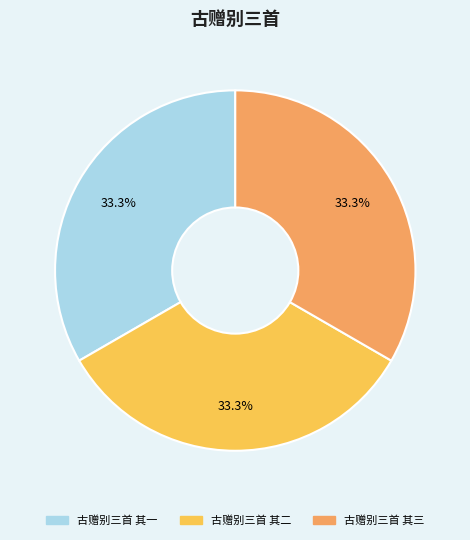

Combined, what portion of the pie is 古赠别三首 其二 and 古赠别三首 其三?

66.7%